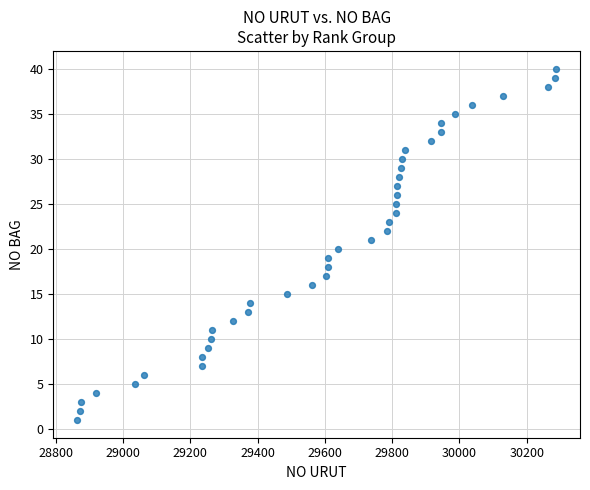

What is the range of Y values (max minus min)?

39